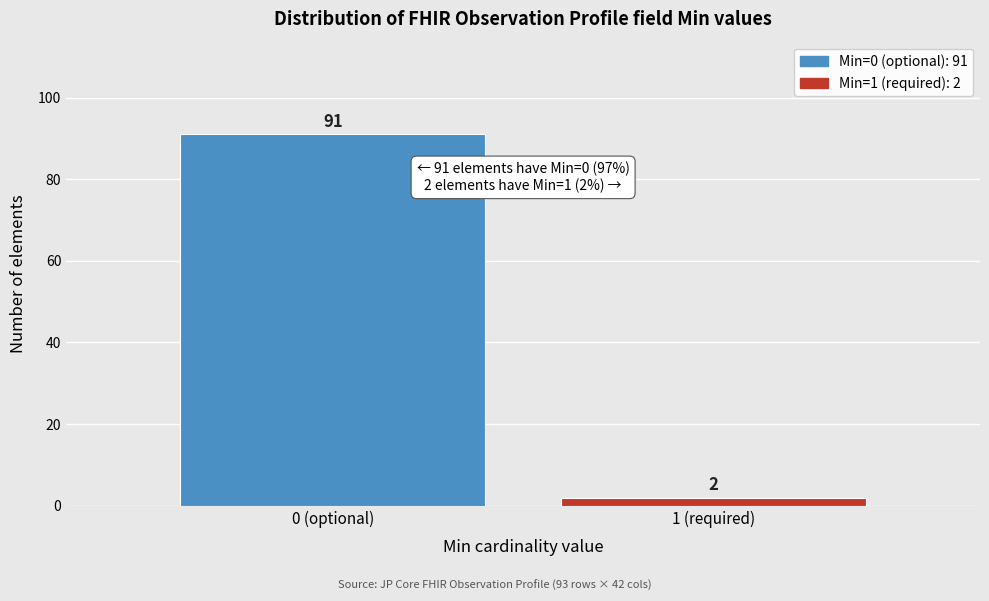

Reading left to right, what are all the values shown in this chart?

0 (optional)=91	1 (required)=2